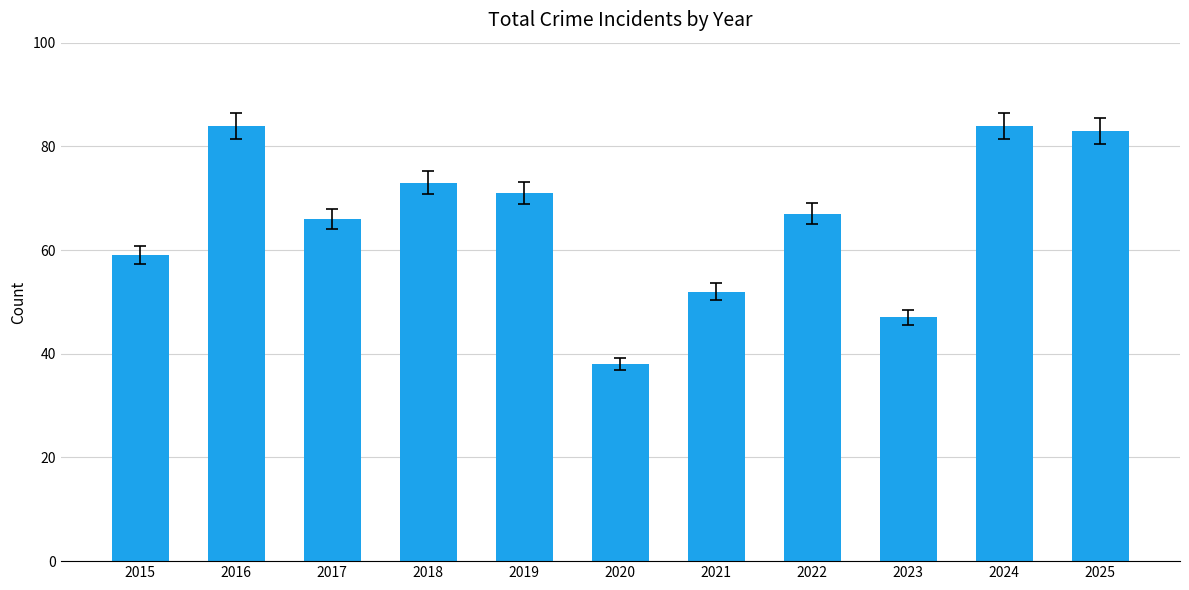

What is the difference between the second highest and minimum values?

46